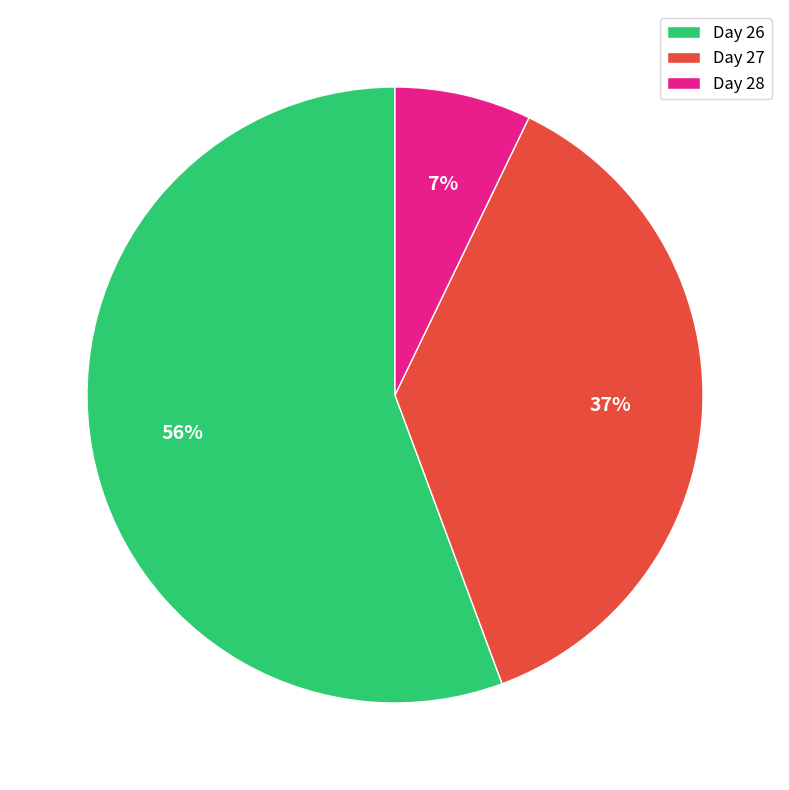

Combined, do Day 28 and Day 27 account for over 50%?

No